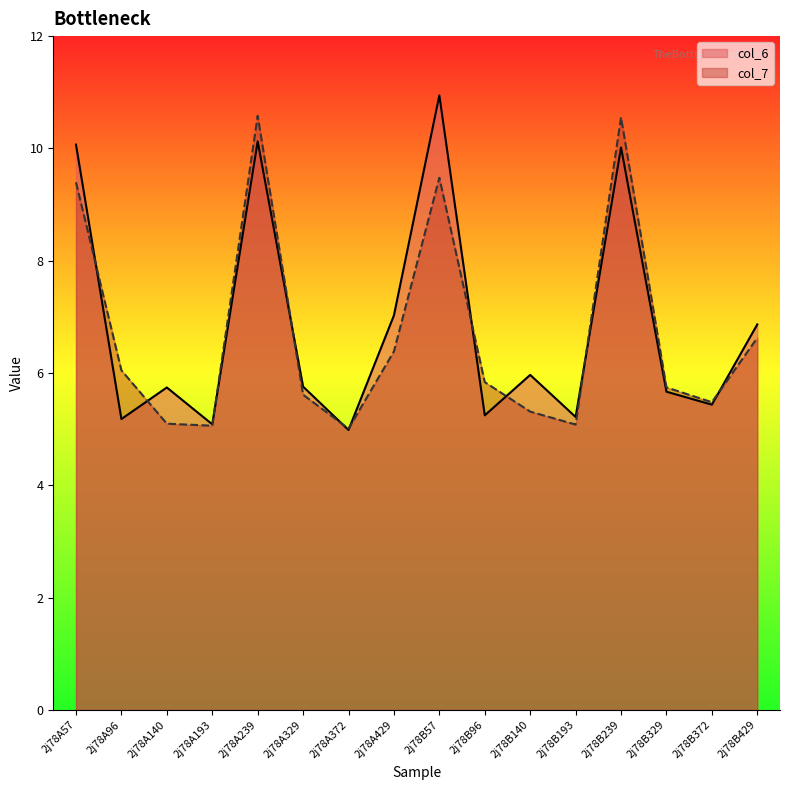

Reading left to right, transcribe all the data shown in this chart.

col_6: 10.1	5.2	5.7	5.1	10.1	5.8	5.0	7.0	10.9	5.2	6.0	5.2	10.0	5.7	5.4	6.9
col_7: 9.4	6.0	5.1	5.1	10.6	5.6	5.0	6.4	9.5	5.8	5.3	5.1	10.6	5.7	5.5	6.6